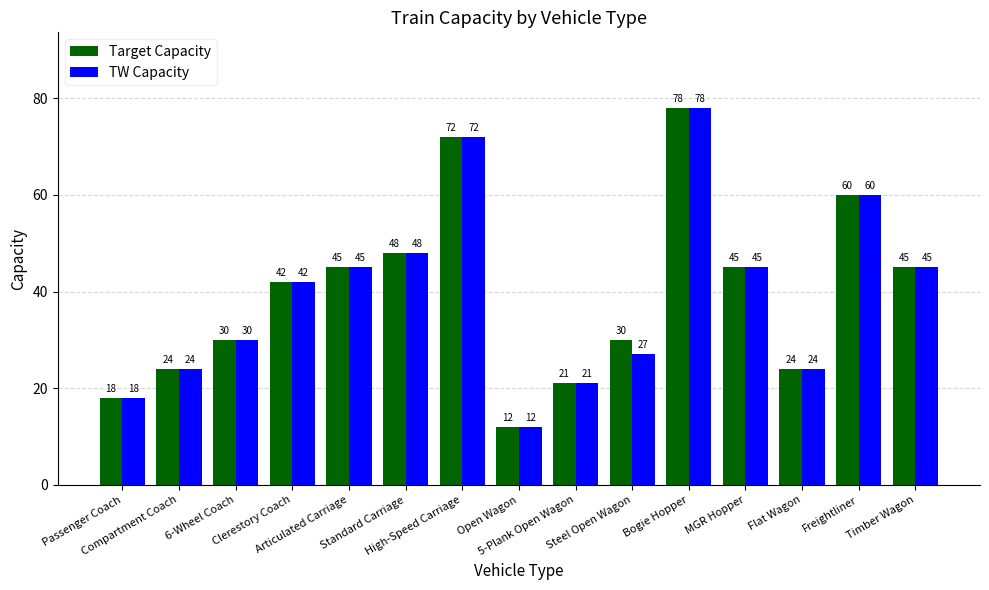

How many data points in TW Capacity are less than 42?

7